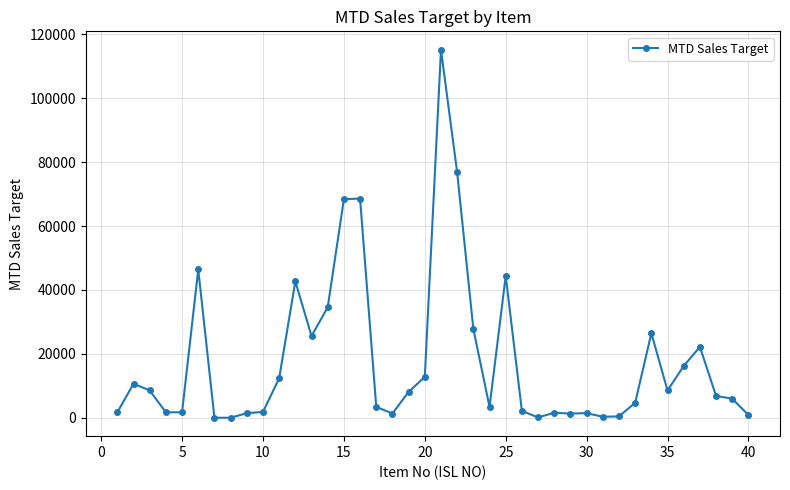

What is the sum of all values?

718357